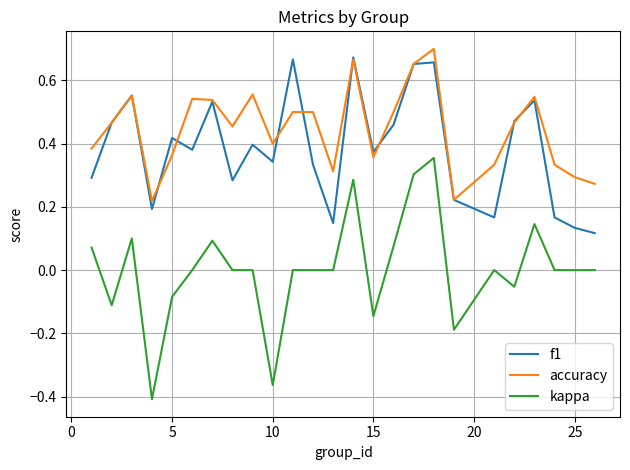

In f1, how many points are higher than both neighbors (excluding endpoints)?

8